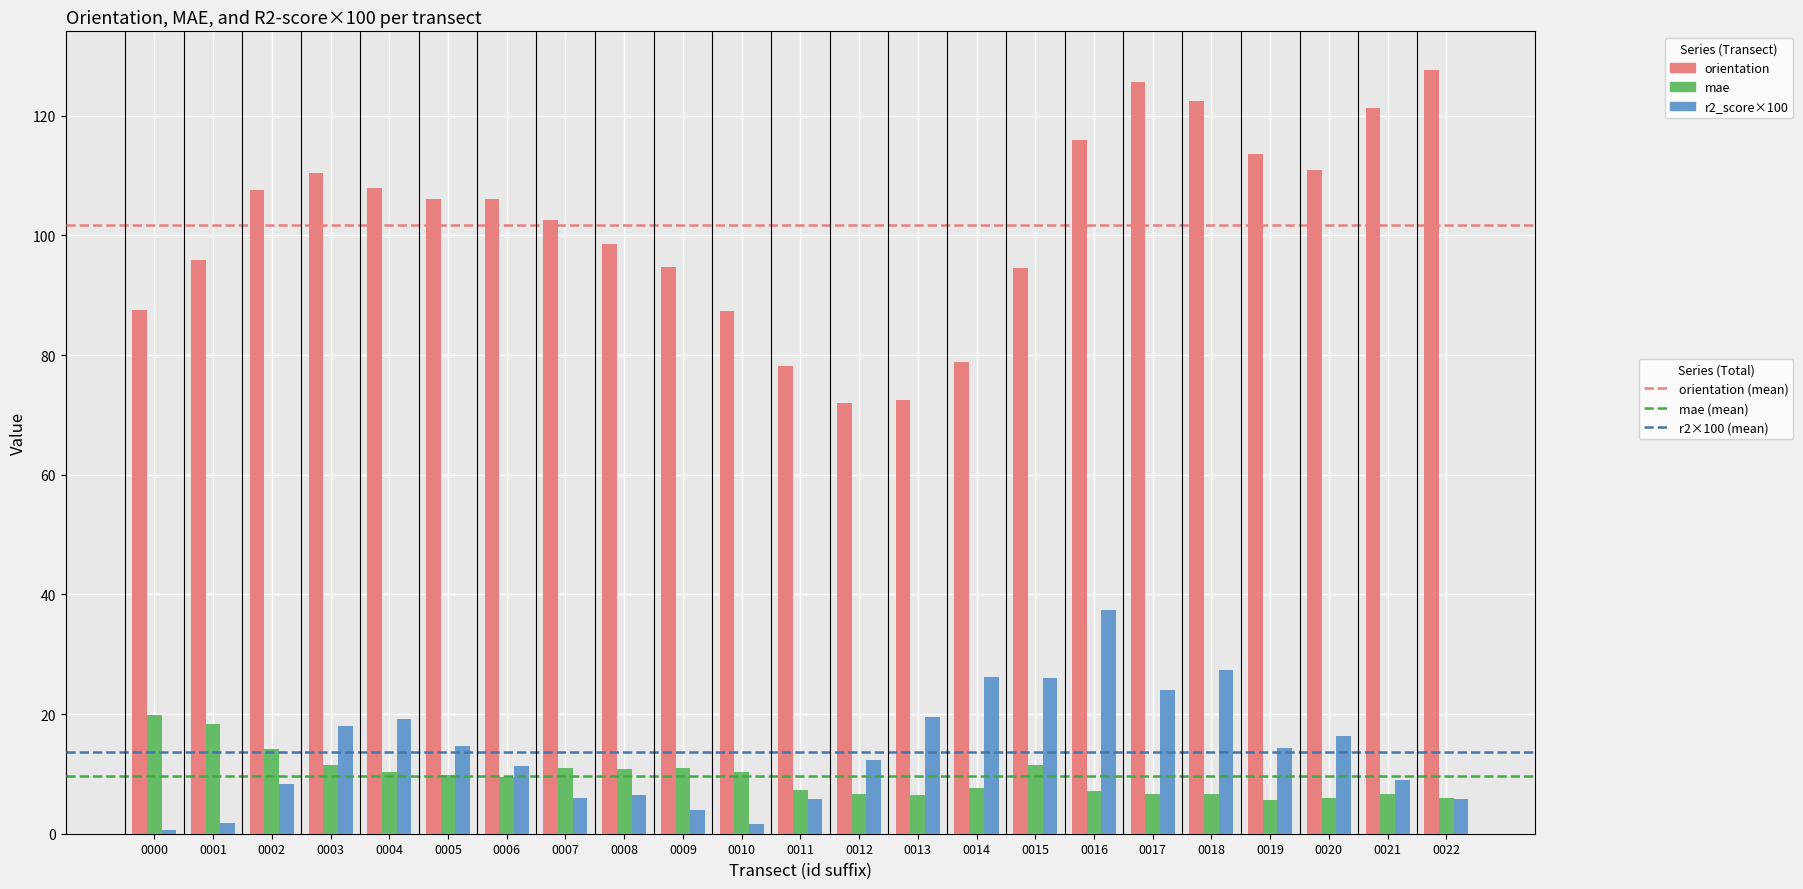

How many groups of bars are there?

23